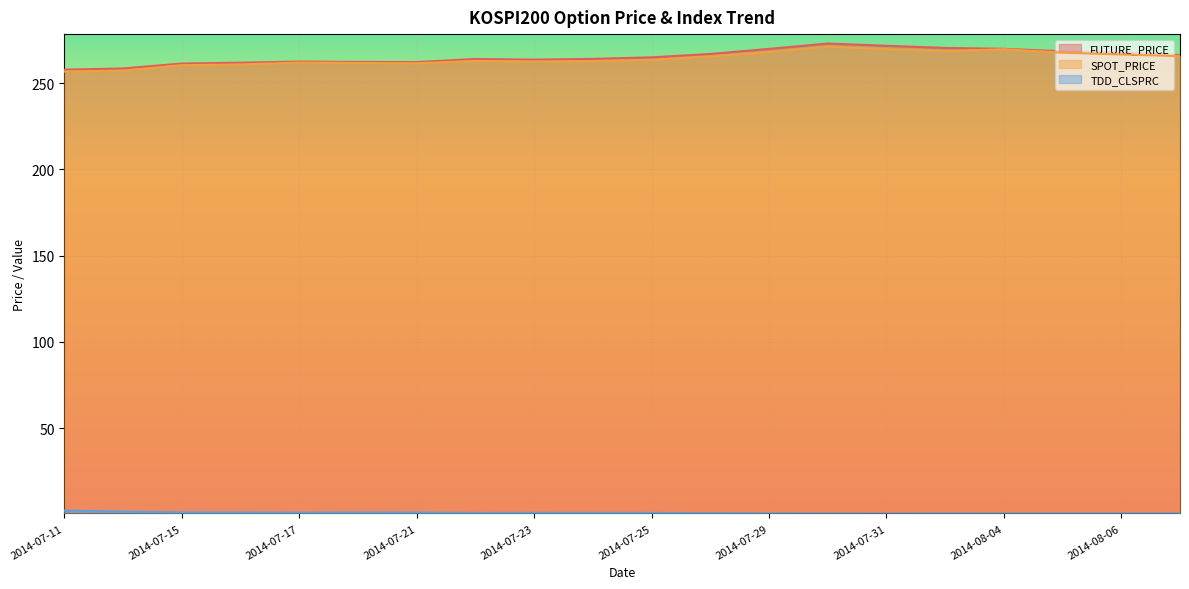

At 2014-08-04, list the series in order from largest to smallest.

FUTURE_PRICE, SPOT_PRICE, TDD_CLSPRC